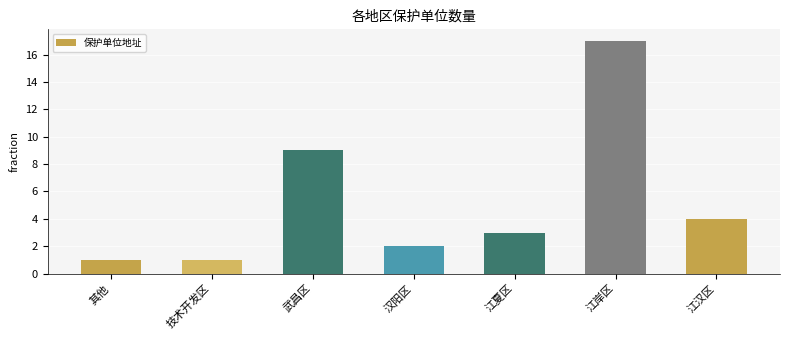

What is the sum of the values at 江汉区 and 武昌区?

13